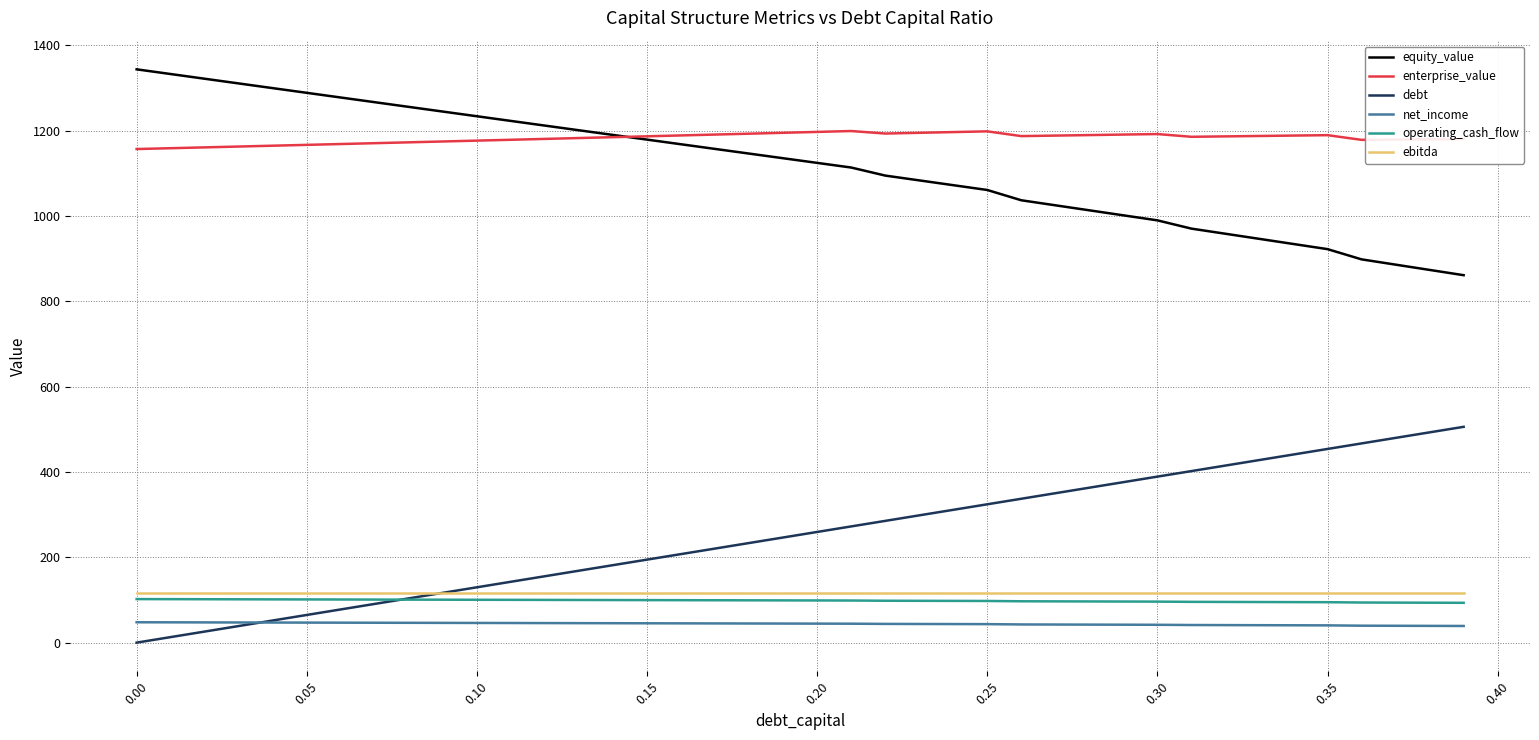

How many series are shown in this chart?

6